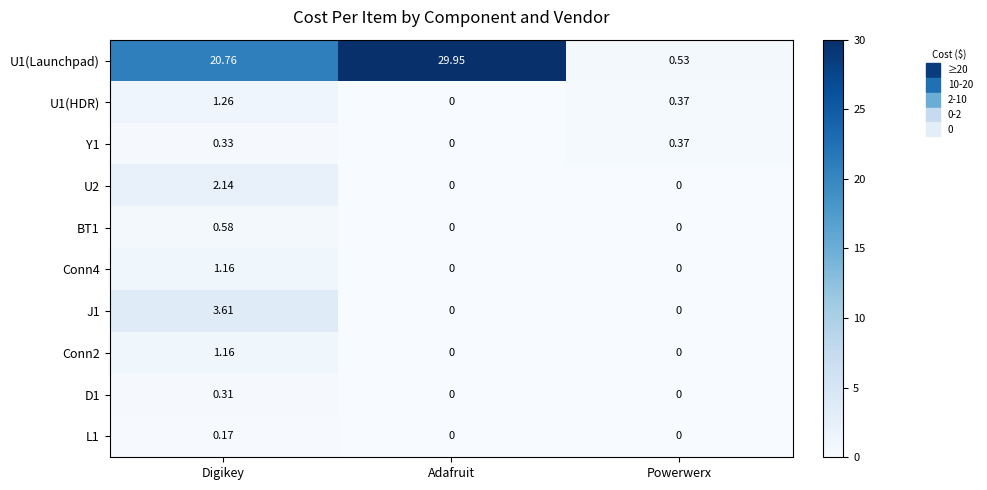

How many data points does each series have?

3